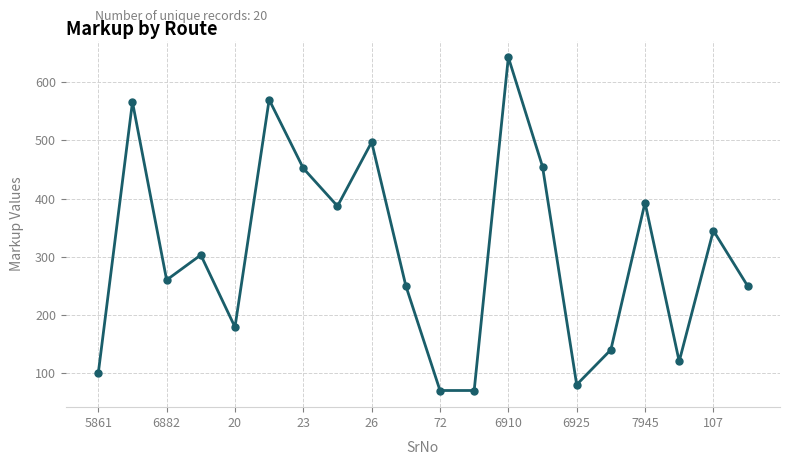

True or false: there are more than 1 points higher than both neighbors.

True